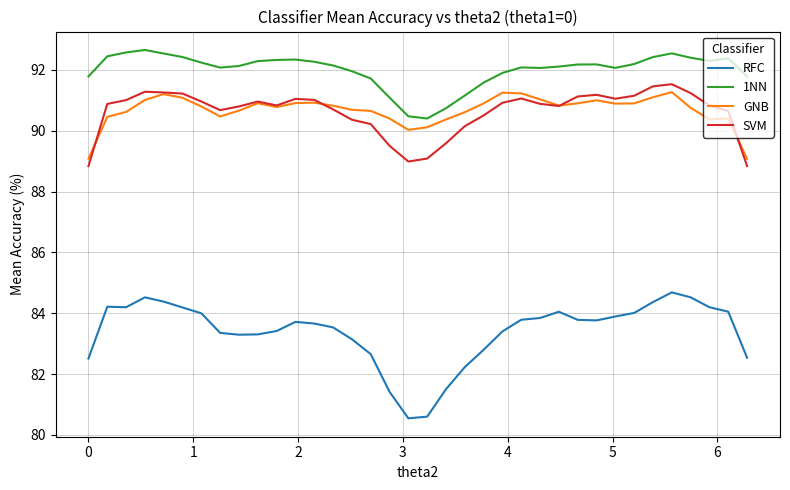

What is the lowest value of the 1NN series?

90.4